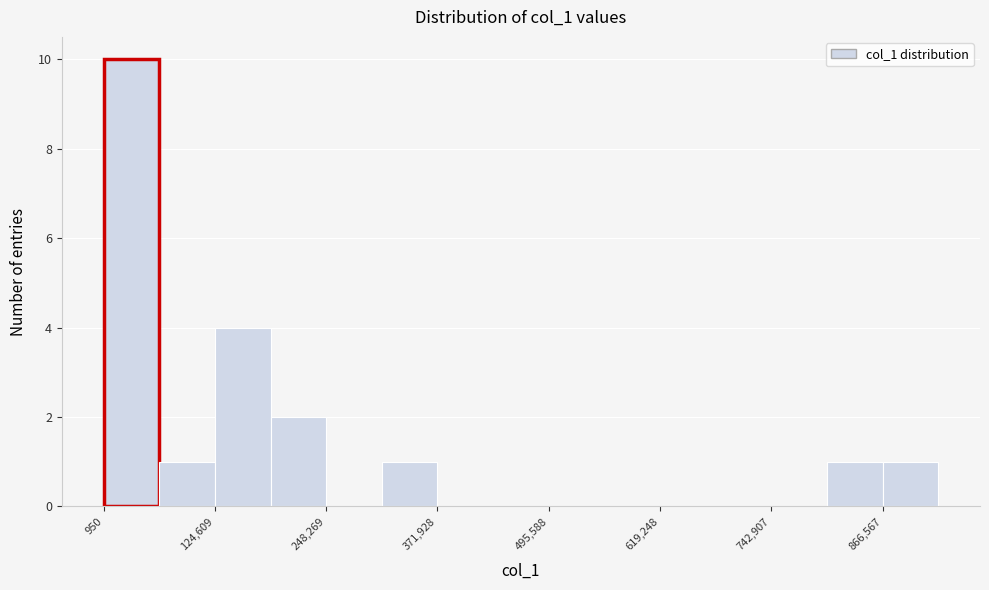

Around what value on the x-axis is the tallest bar? Give the approximate position of its centre, as read against the axis.

40000